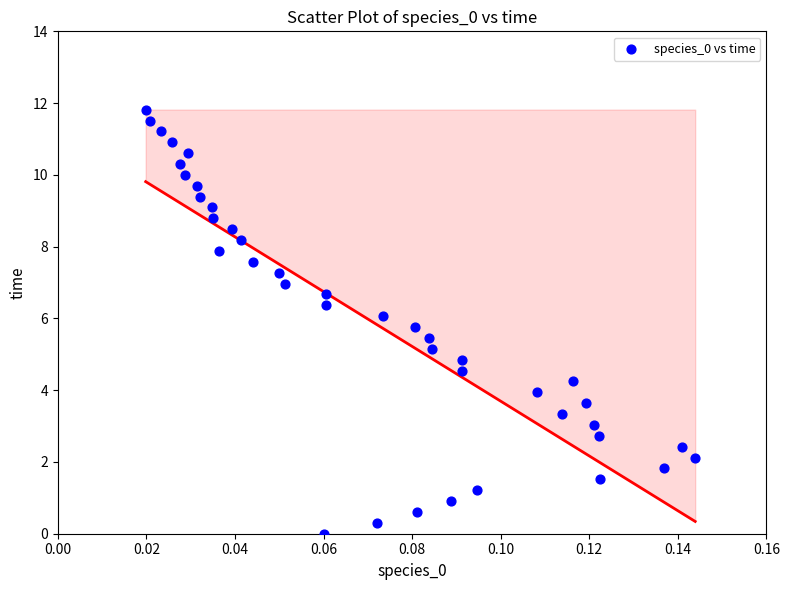

What is the range of Y values (max minus min)?

11.8